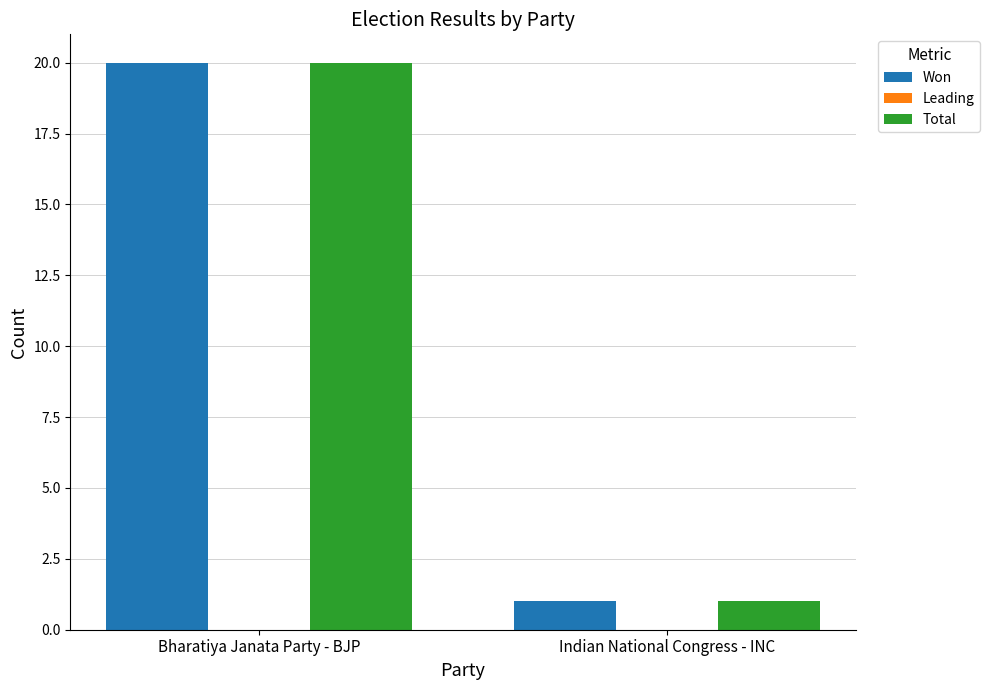

Which category has the lowest value across all series?

Indian National Congress - INC